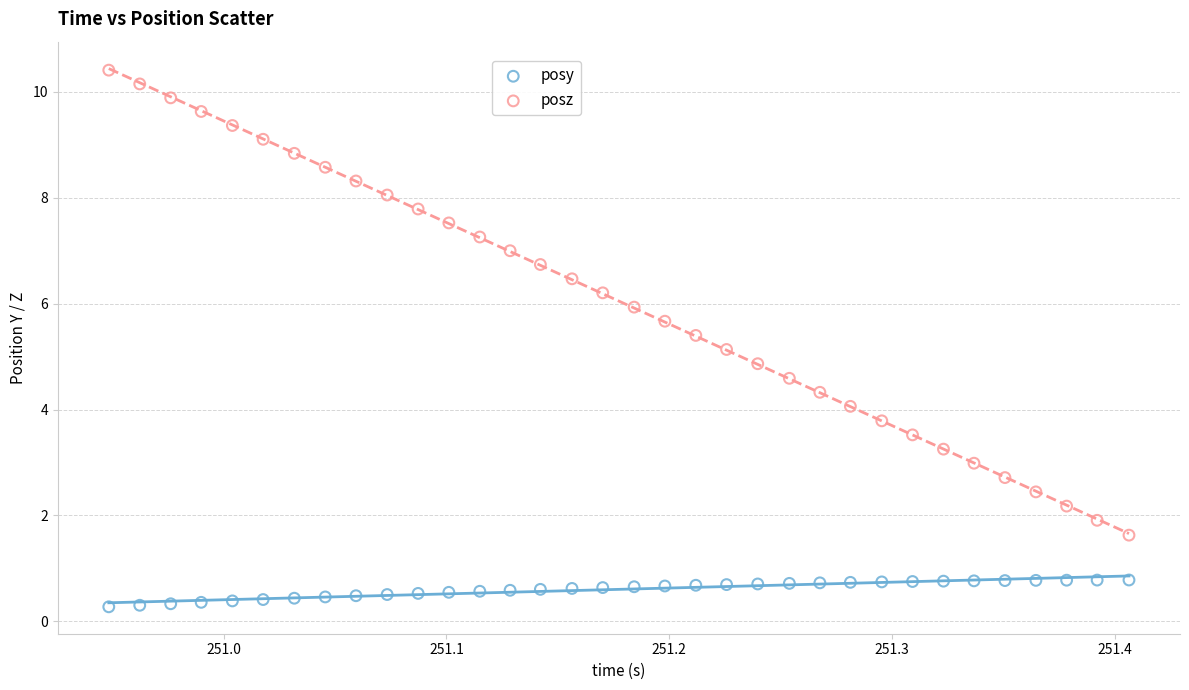

Which series reaches the maximum Y coordinate?

posz